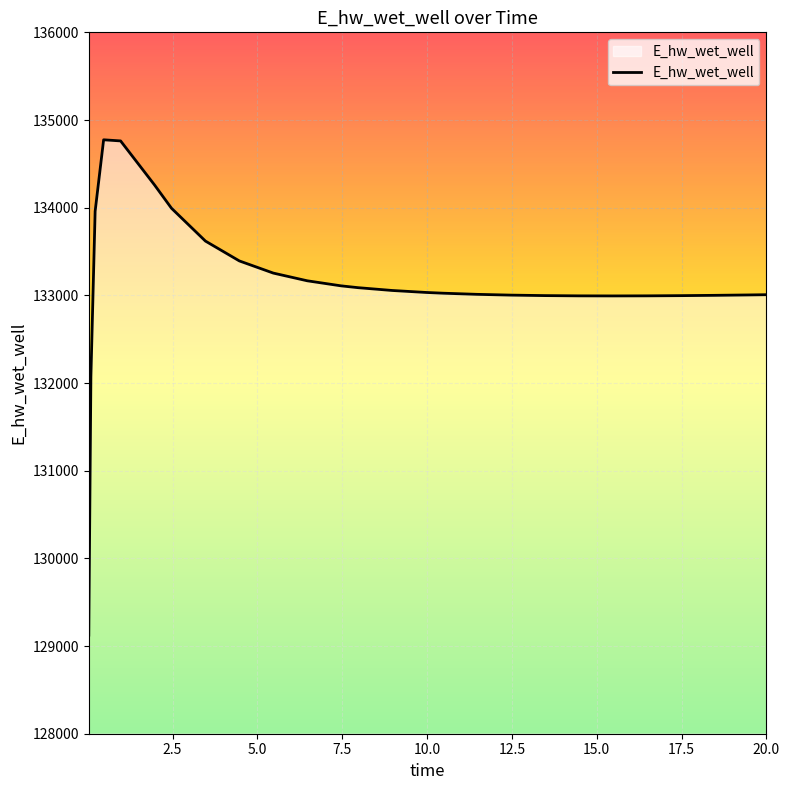

What is the difference between the maximum and minimum values?

5649.7